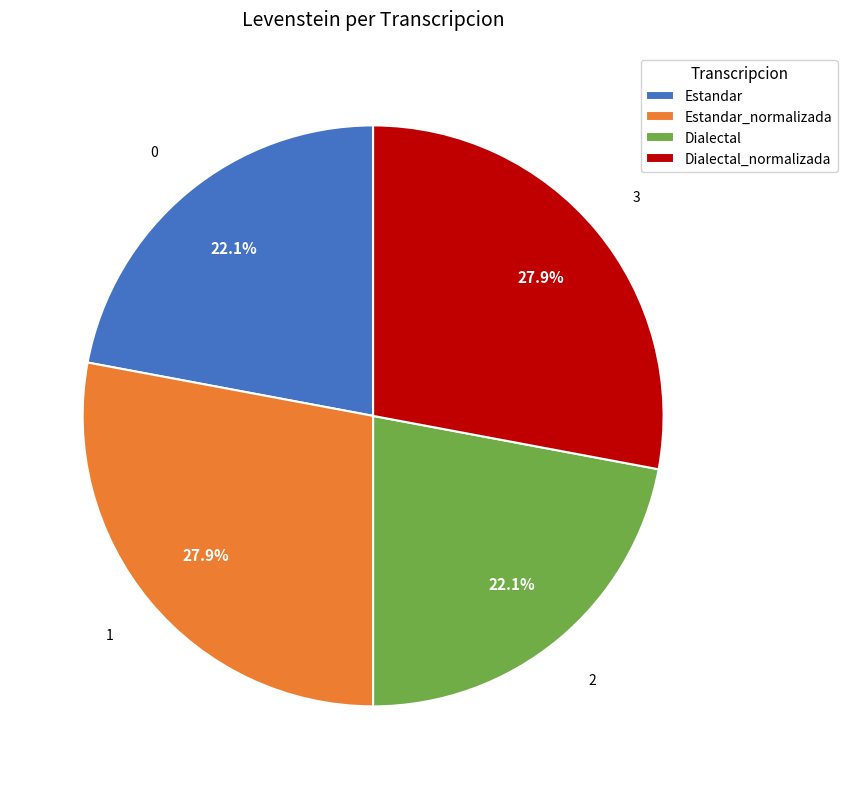

To the nearest percent, what portion does Dialectal represent?

22%